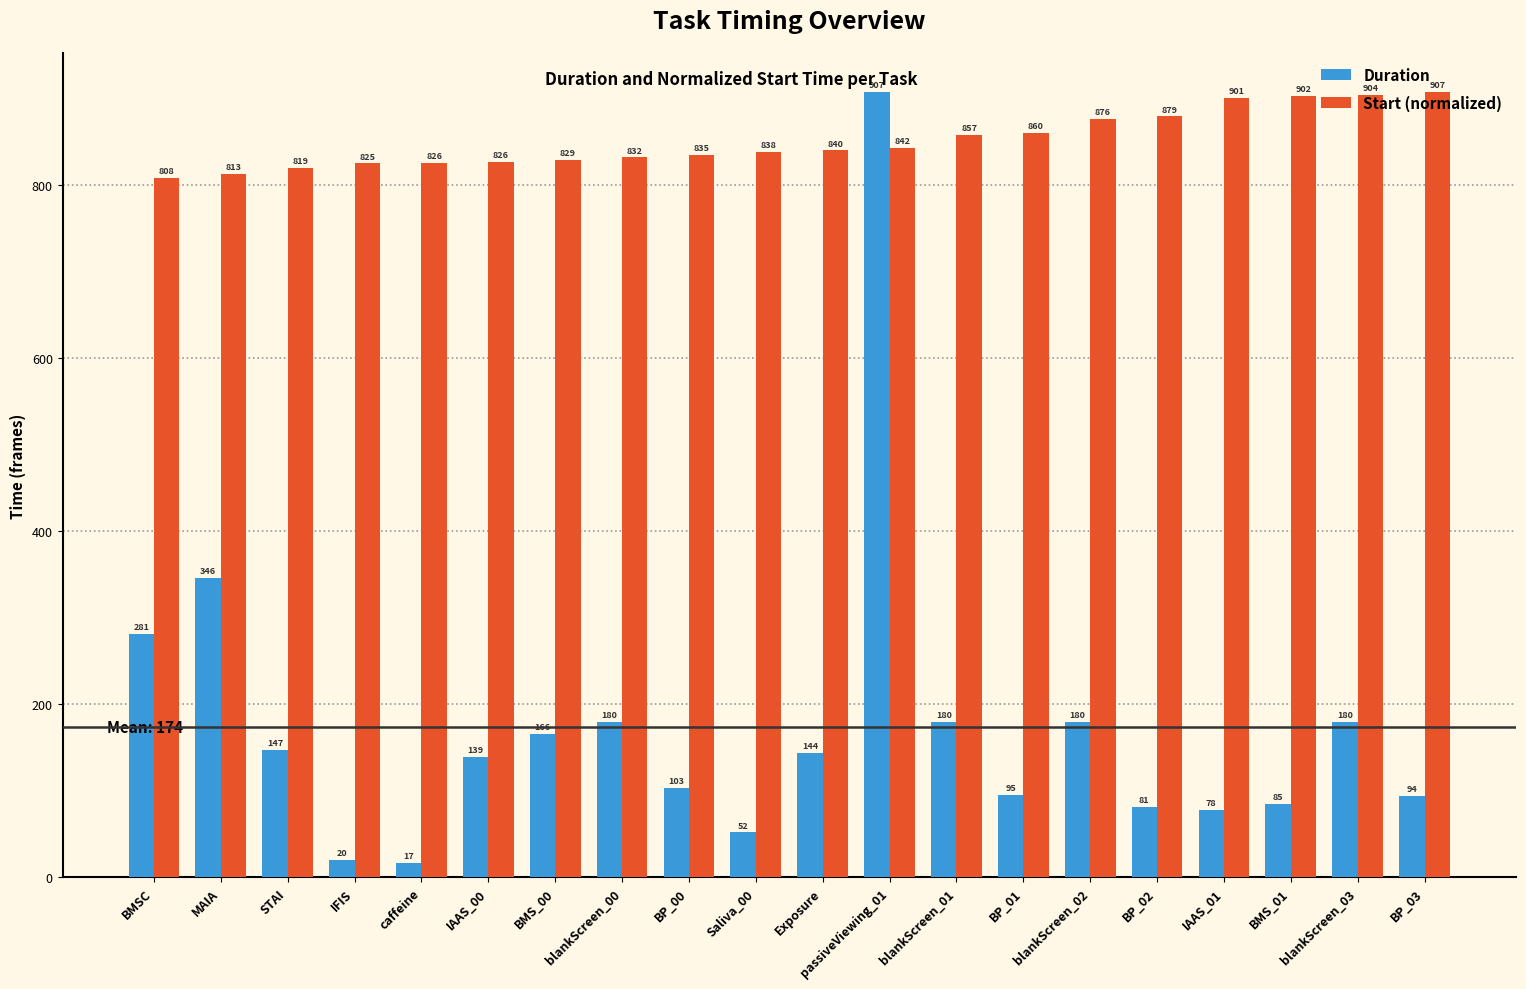

Is the value of Duration at BP_01 greater than the value of Start (normalized) at STAI?

No